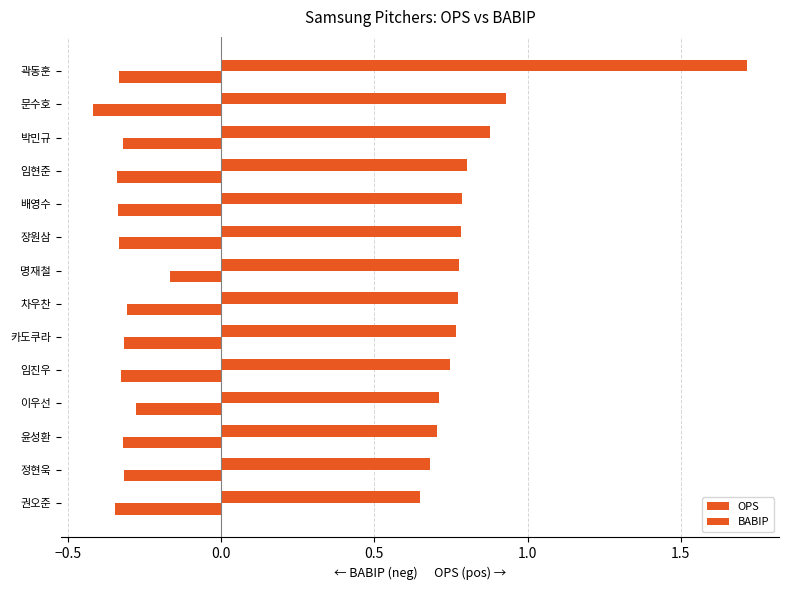

Rank the series by their maximum value, from lowest to highest.

BABIP, OPS